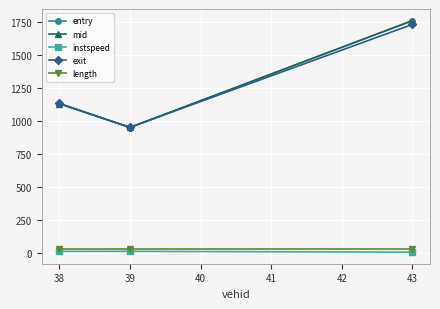

Is it true that exit equals 951.0 at 39?

True